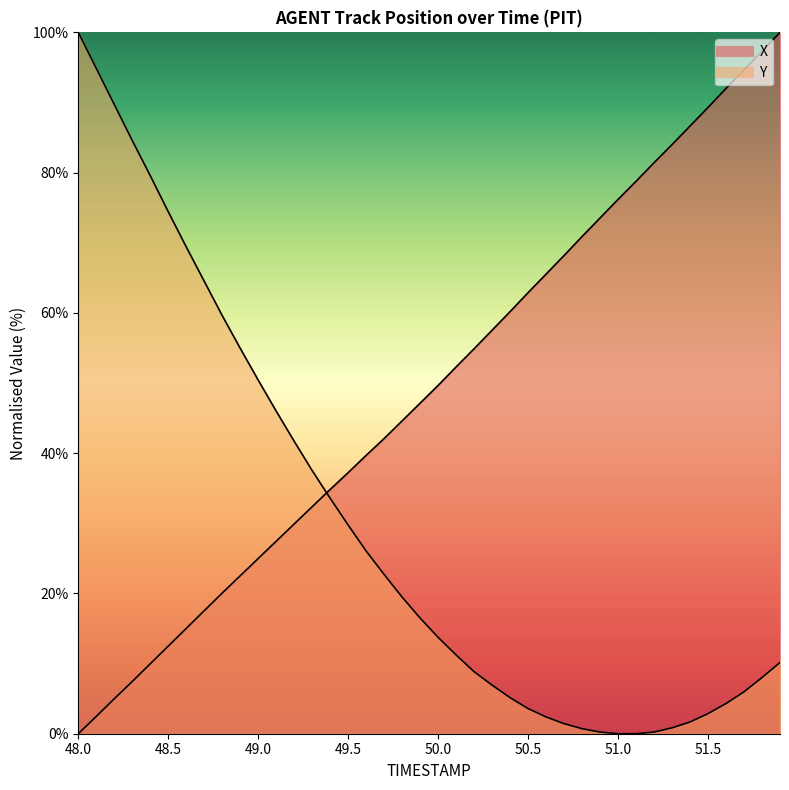

Is the value of X at 51.0 greater than the value of Y at 50.0?

Yes